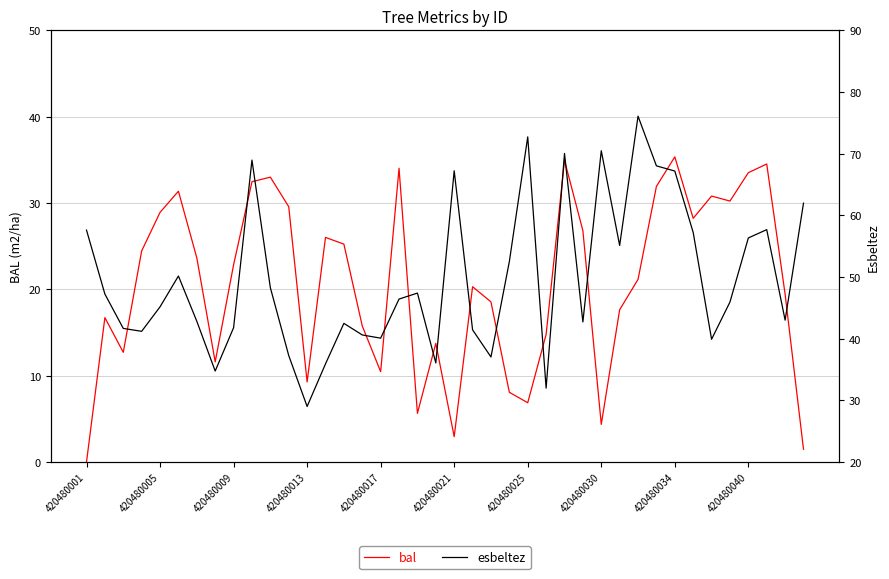

How many lines are shown in the chart?

2